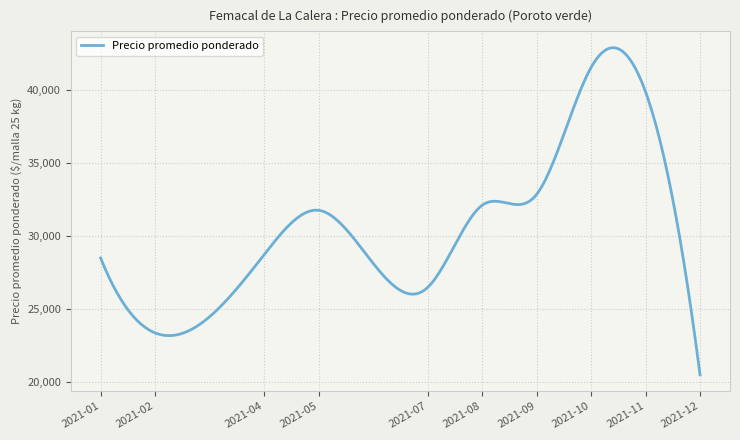

What is the greatest value displayed?

42883.4